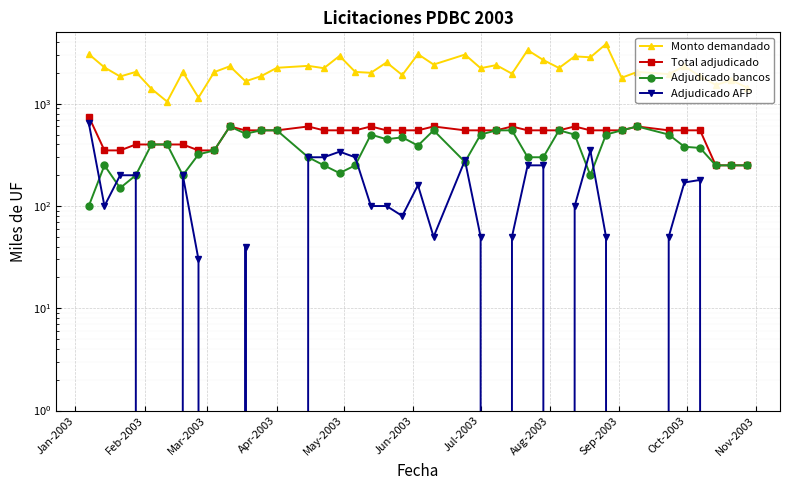

Reading right to left, extract all data points from this chart.

Monto demandado: 1440	1700	1530	1860	2330	1950	2050	1800	3840	2850	2910	2240	2680	3350	1970	2390	2230	3030	2420	3060	1910	2540	2010	2050	2940	2230	2350	2250	1865	1660	2330	2040	1150	2045	1050	1400	2050	1850	2270	3060
Total adjudicado: 250	250	250	550	550	550	600	550	550	550	600	550	550	550	600	550	550	550	600	550	550	550	600	550	550	550	600	550	550	550	600	350	350	400	400	400	400	350	350	750
Adjudicado bancos: 250	250	250	370	380	500	600	550	500	200	500	550	300	300	550	550	500	270	550	390	470	450	500	250	210	250	300	550	550	510	600	350	320	200	400	400	200	150	250	100
Adjudicado AFP: 0	0	0	180	170	50	0	0	50	350	100	0	250	250	50	0	50	280	50	160	80	100	100	300	340	300	300	0	0	40	0	0	30	200	0	0	200	200	100	650